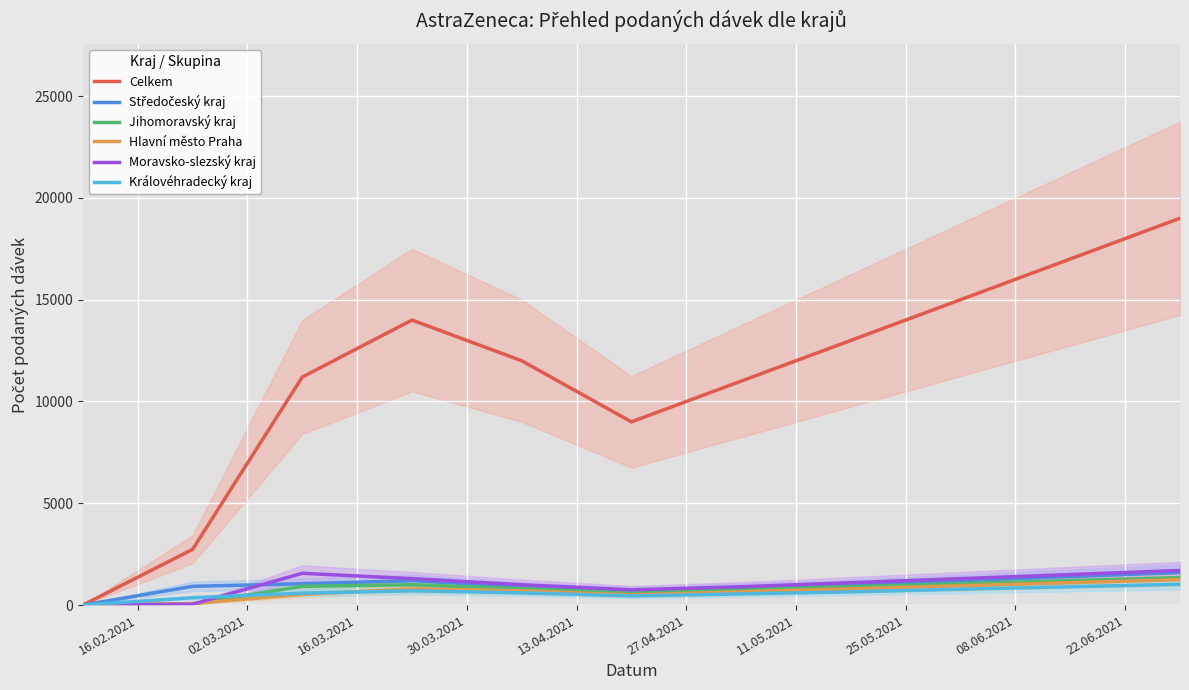

What is the value of the Celkem point at the 9th from the left?

15000